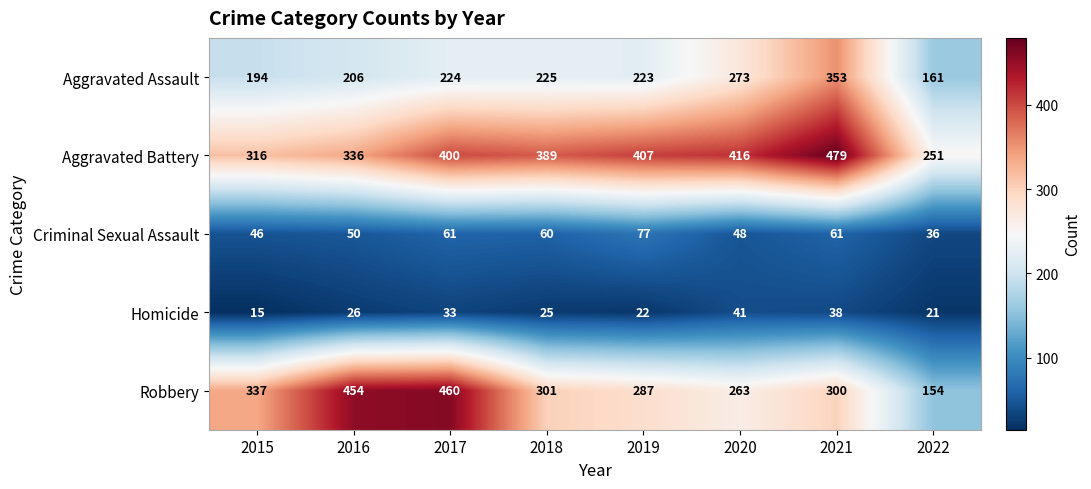

Rank the series at 2018 from highest to lowest value.

Aggravated Battery, Robbery, Aggravated Assault, Criminal Sexual Assault, Homicide